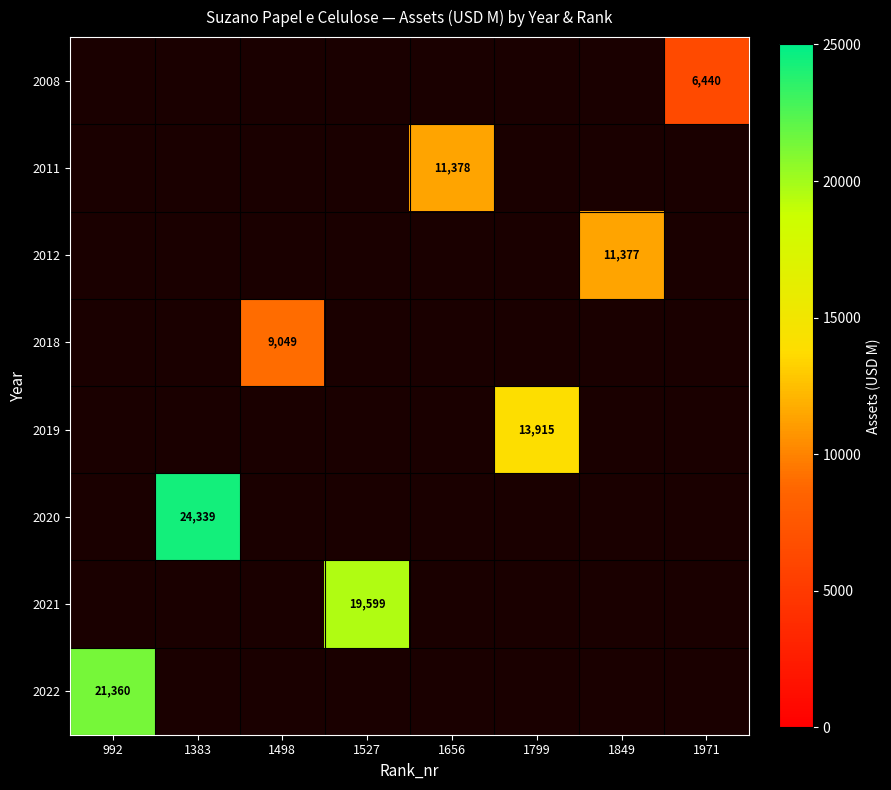

Is it true that 2019 equals 13915 at 1799?

True